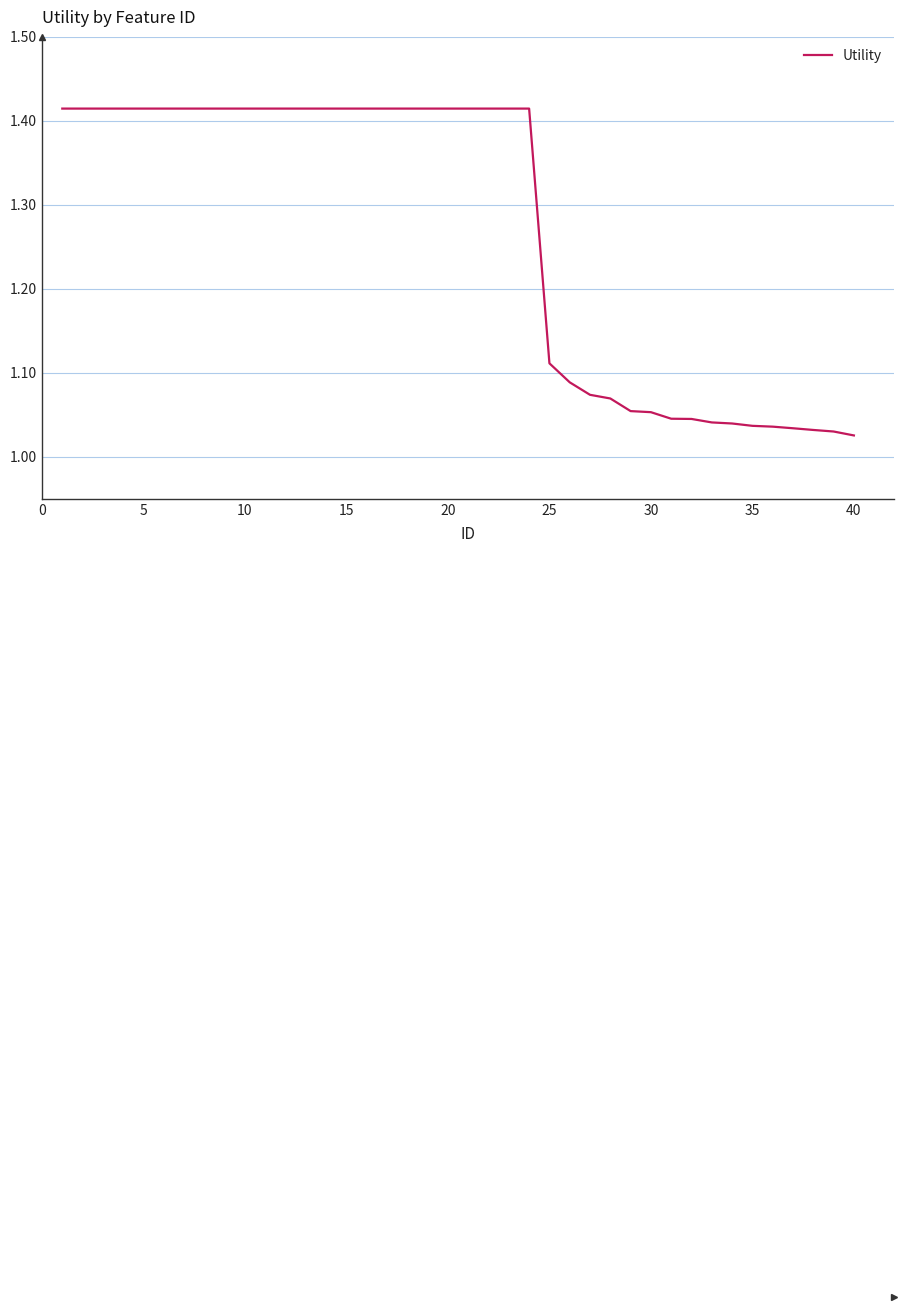

What is the difference between the maximum and minimum values?

0.4